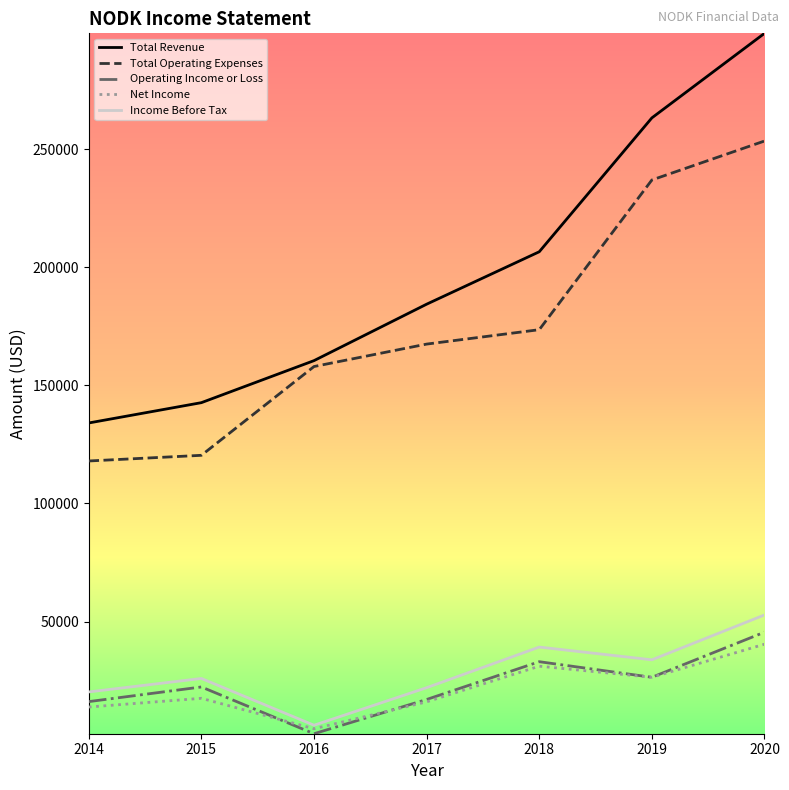

How many lines are shown in the chart?

5